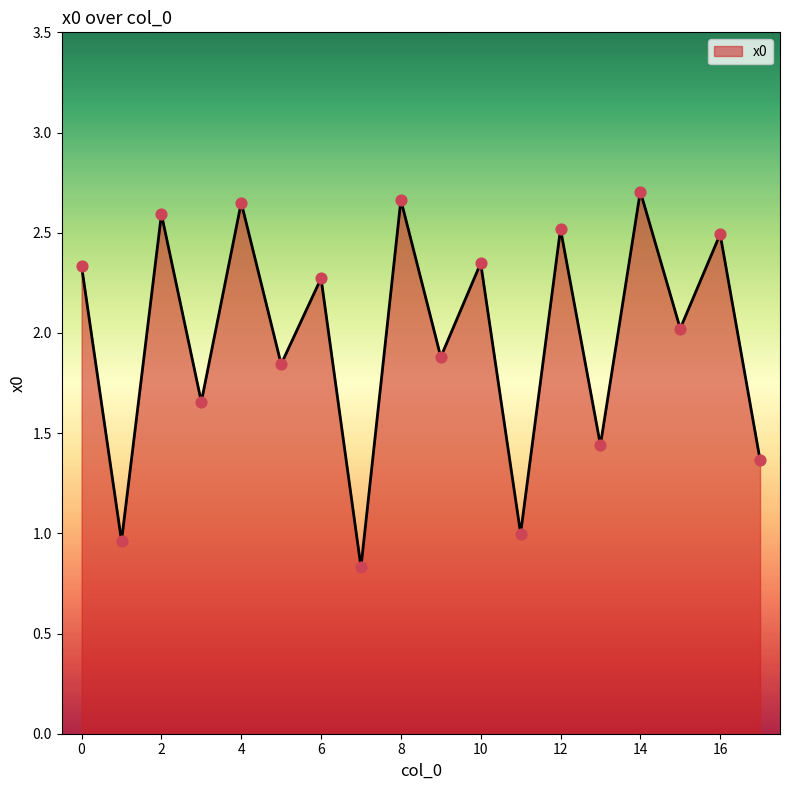

What is the smallest value displayed?

0.8